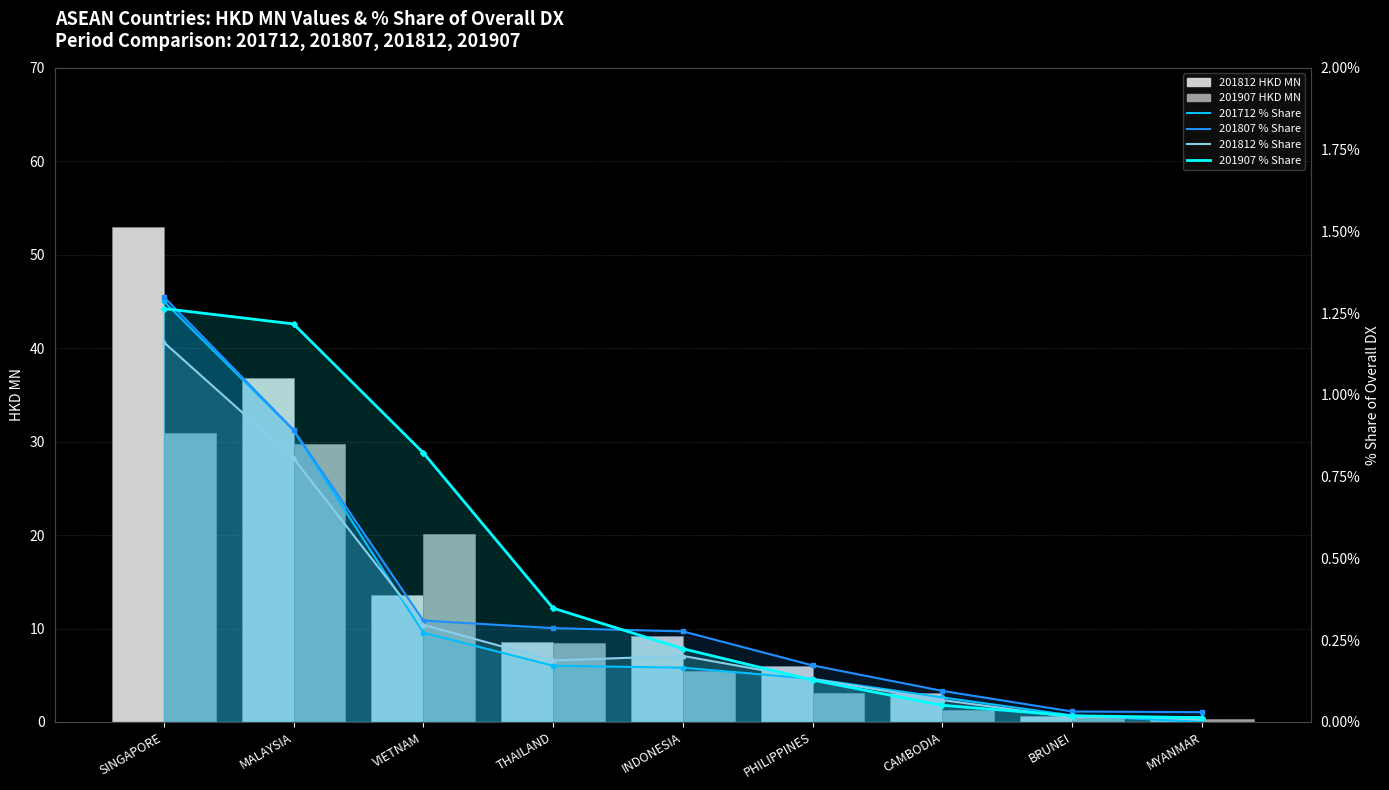

What is the label of the 5th bar from the right?

INDONESIA